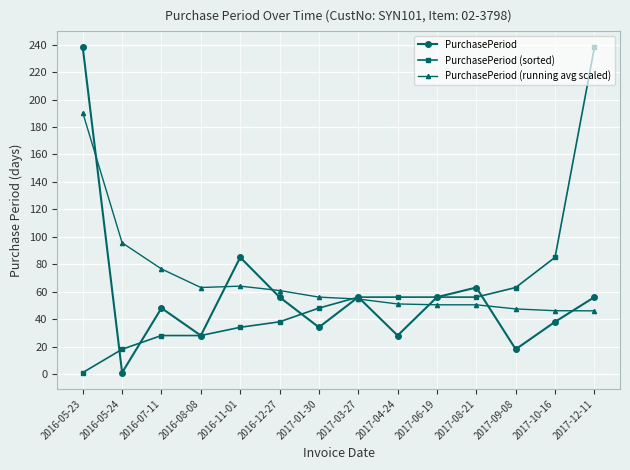

Is this an area chart (filled region under the line)?

No